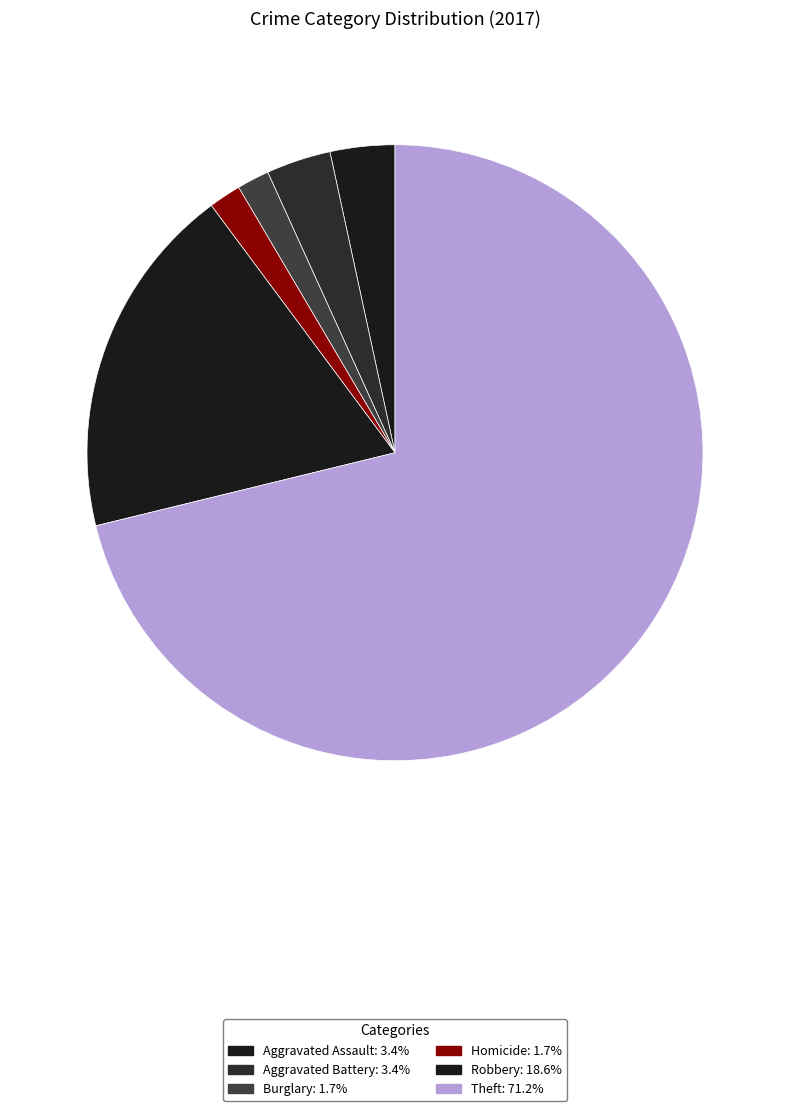

Which slice is the largest?

Theft